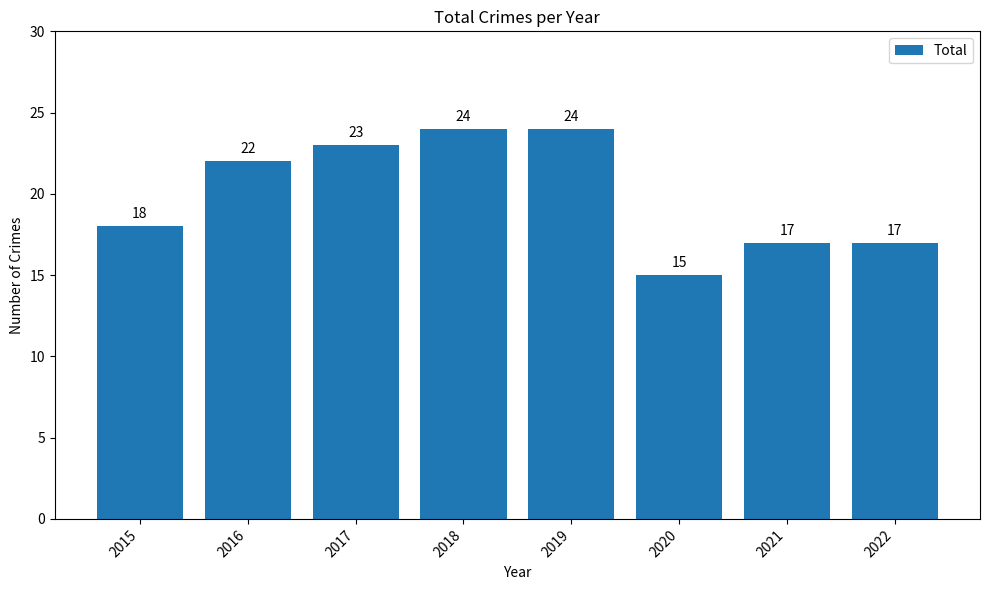

Reading left to right, what are all the values shown in this chart?

2015=18	2016=22	2017=23	2018=24	2019=24	2020=15	2021=17	2022=17